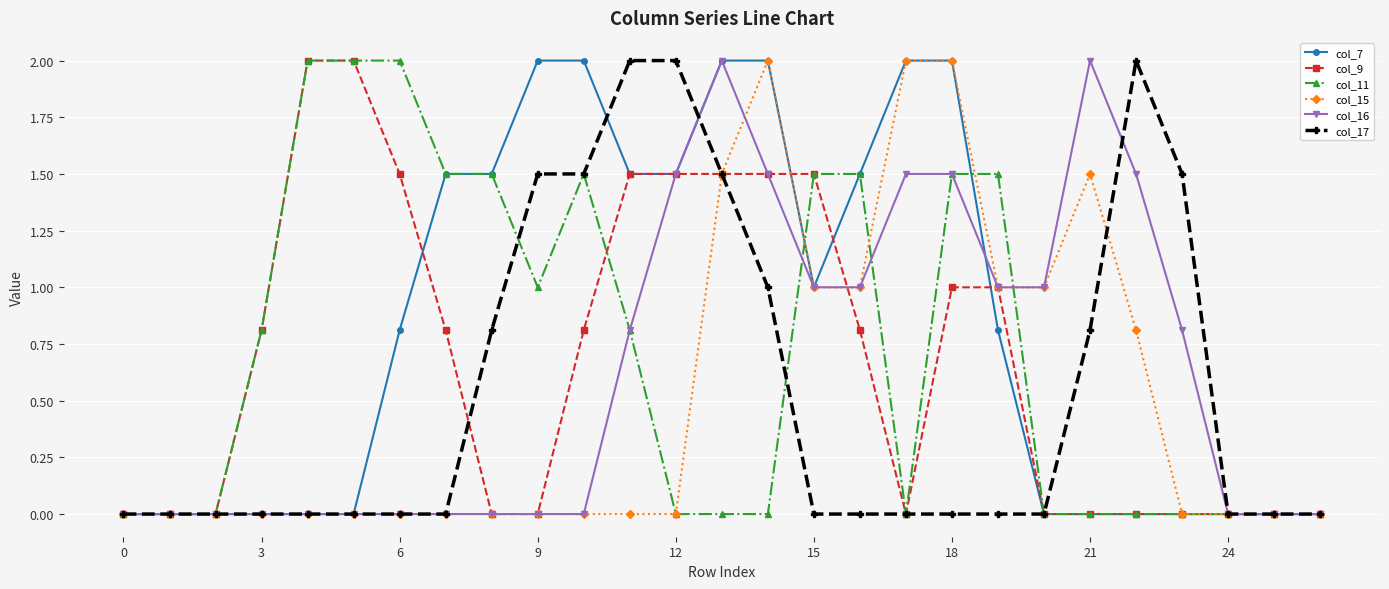

What is the maximum value for col_9?

2.0